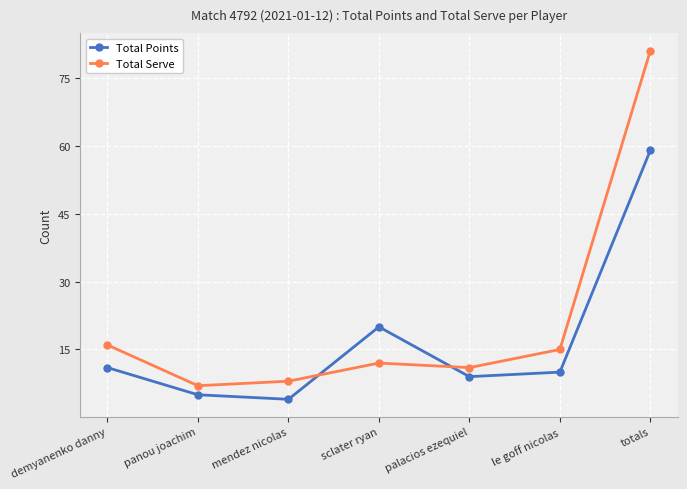

True or false: Total Points has more than 1 interior local peaks.

False